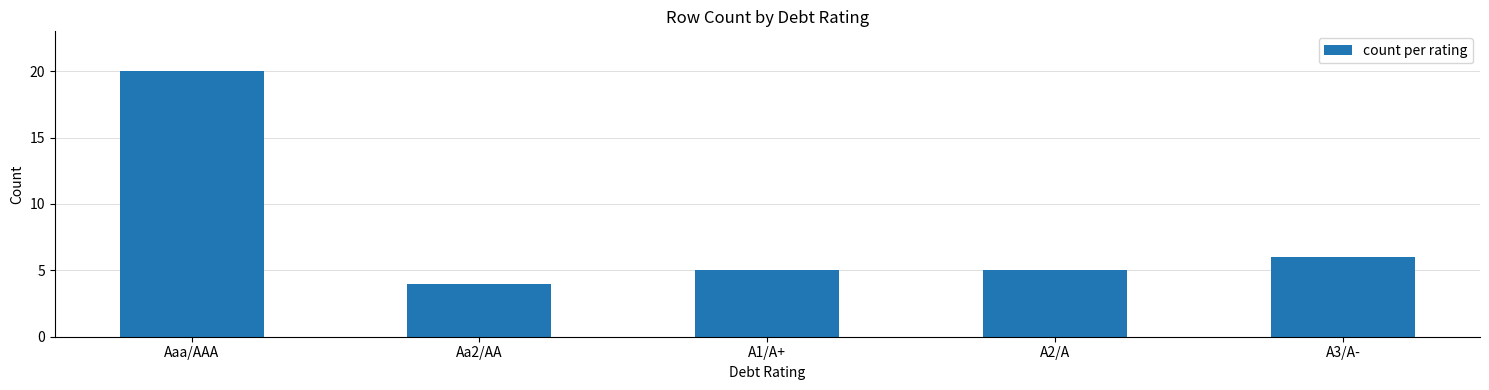

What is the average value?

8